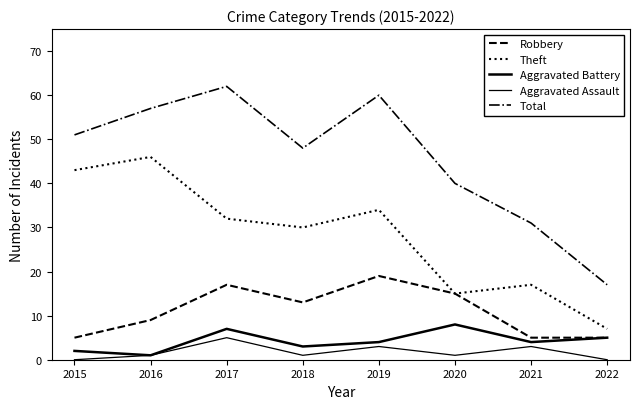

How many lines are shown in the chart?

5